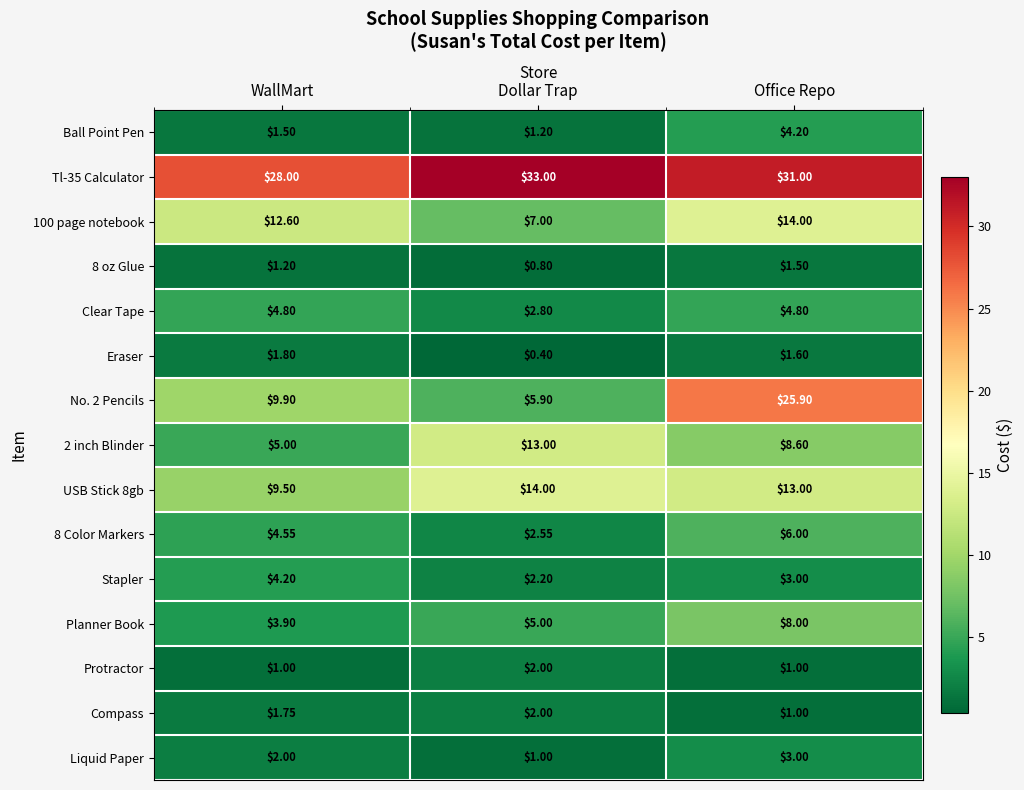

At which category is the sum across all series the highest?

Office Repo